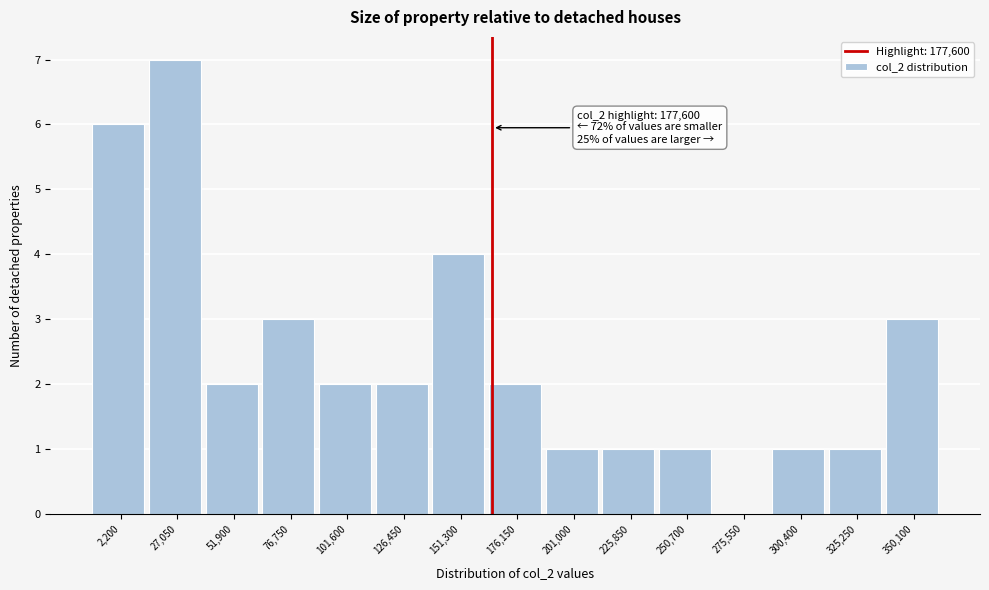

Reading left to right, what are all the values shown in this chart?

2,200=6	27,050=7	51,900=2	76,750=3	101,600=2	126,450=2	151,300=4	176,150=2	201,000=1	225,850=1	250,700=1	275,550=0	300,400=1	325,250=1	350,100=3